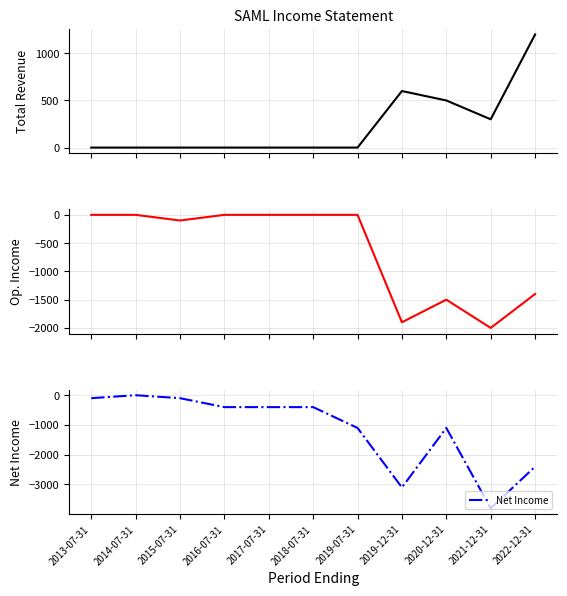

What is the value of the Net Income point at the 9th from the left?

-1100